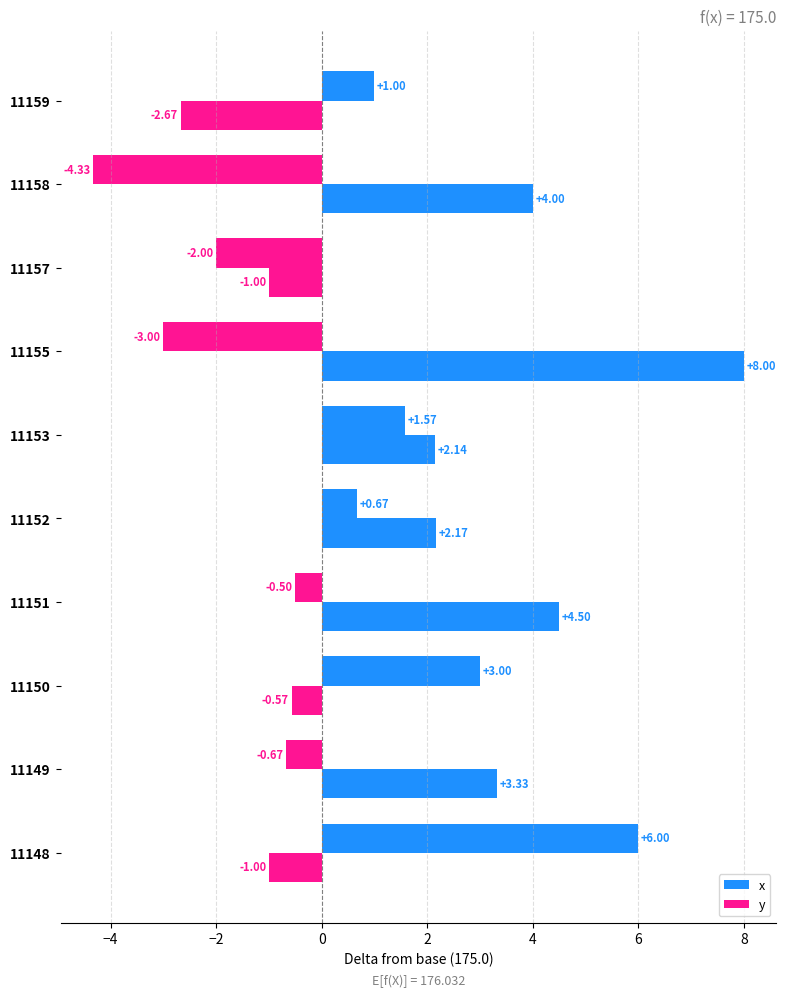

Rank the series by their maximum value, from highest to lowest.

y, x